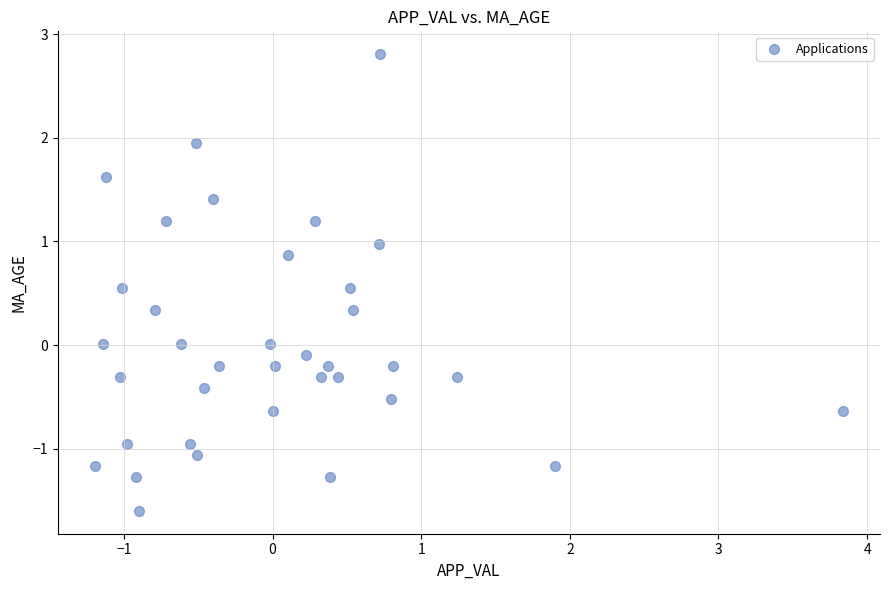

What is the range of X values (max minus min)?

5.0